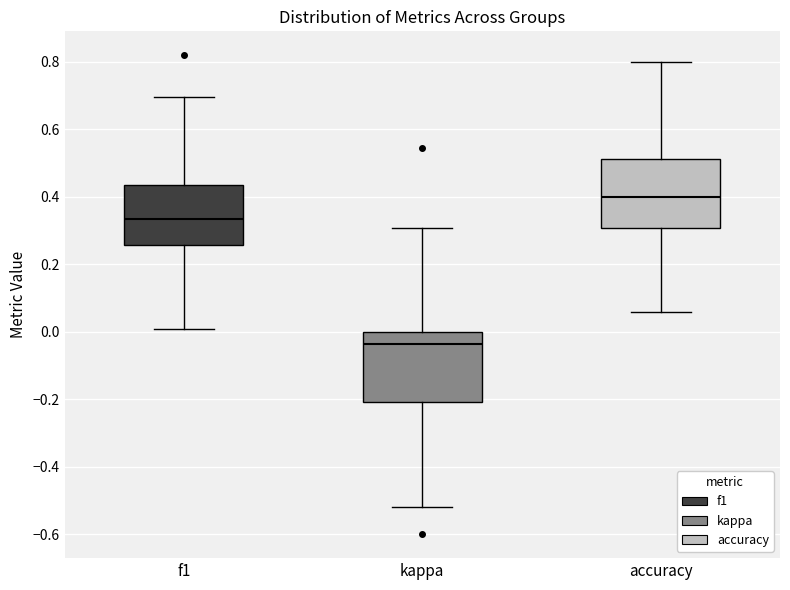

Which box's median line is the highest?

accuracy